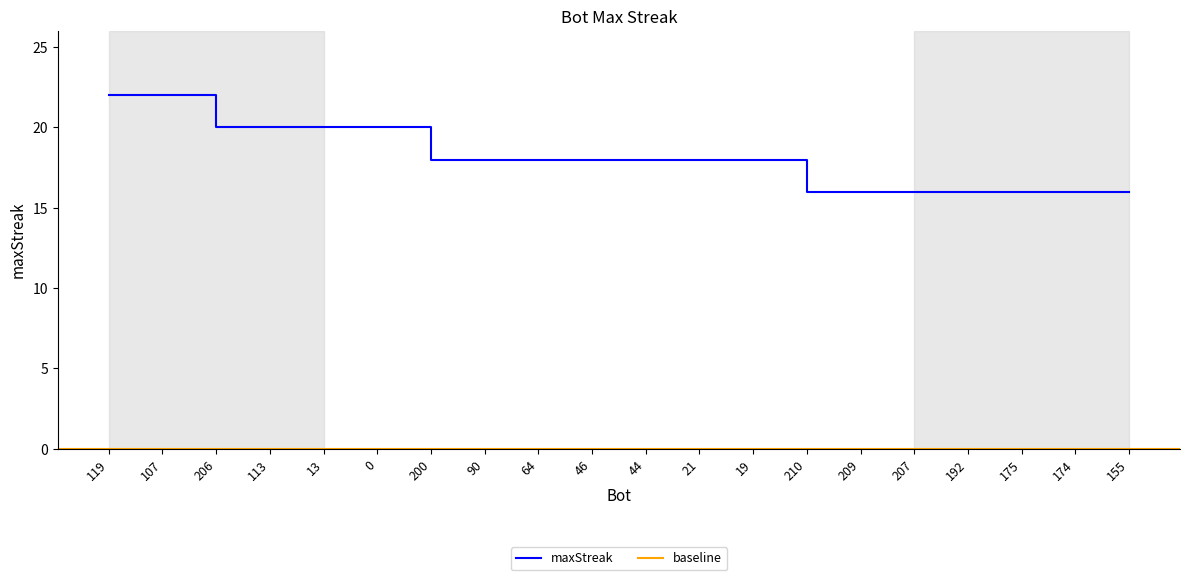

Reading left to right, list all the values displayed in this chart.

119=22	107=22	206=20	113=20	13=20	0=20	200=18	90=18	64=18	46=18	44=18	21=18	19=18	210=16	209=16	207=16	192=16	175=16	174=16	155=16